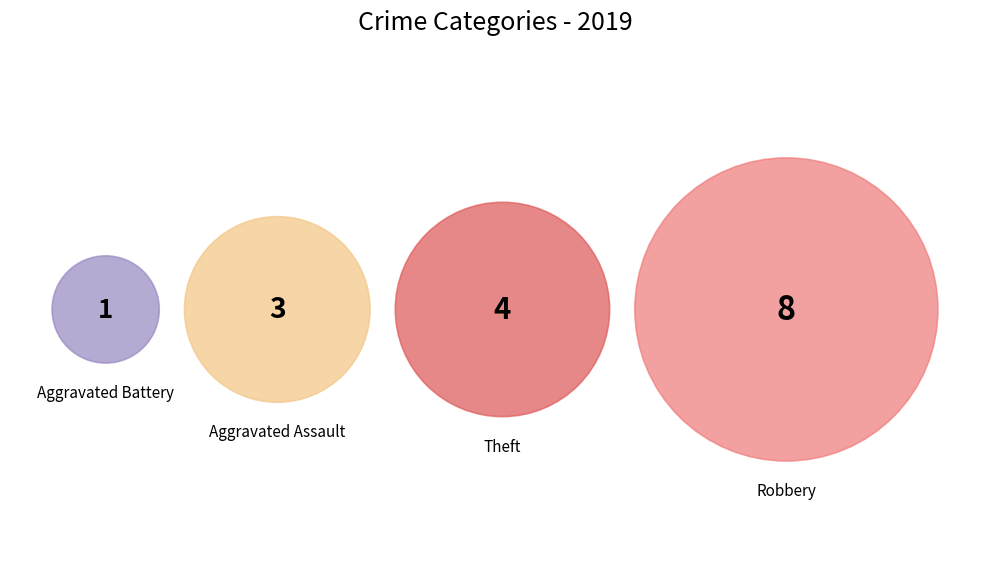

Combined, what portion of the pie is Aggravated Battery and Theft?

31.2%